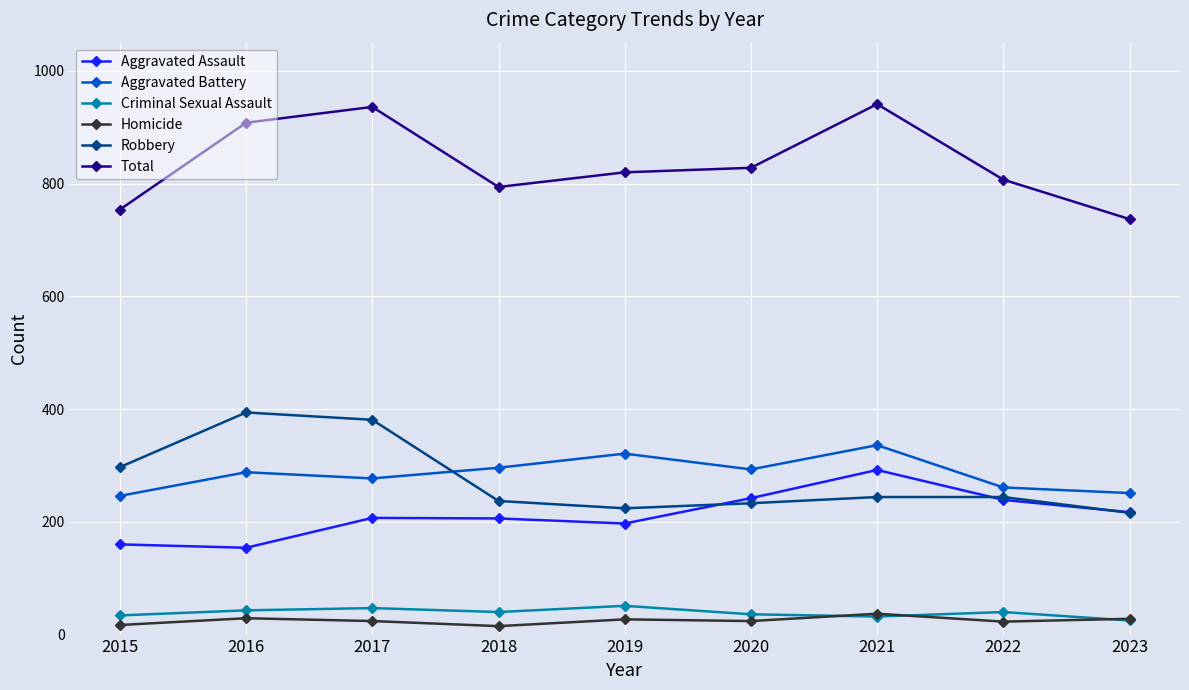

Is it true that Aggravated Battery equals 124 at 2020?

False